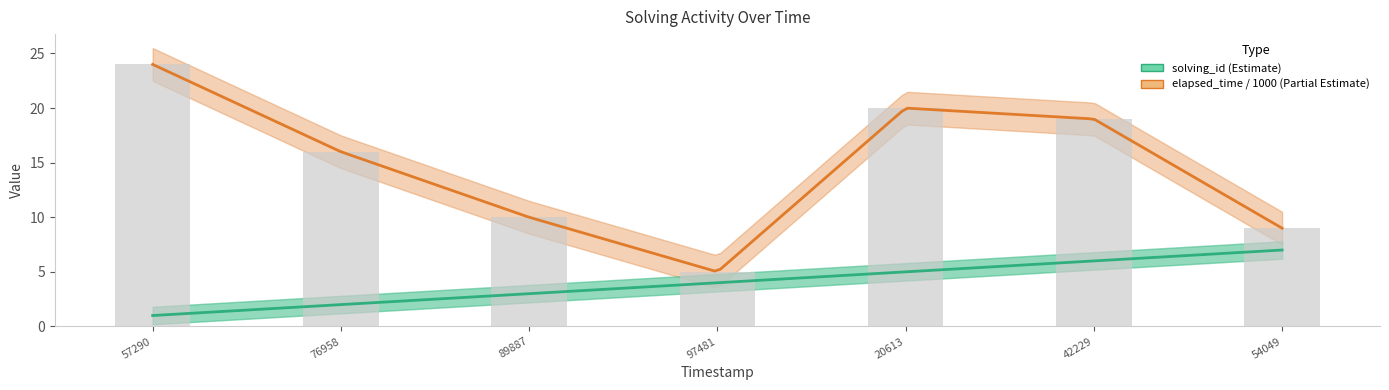

The value at 42229 is 19. True or false?

True